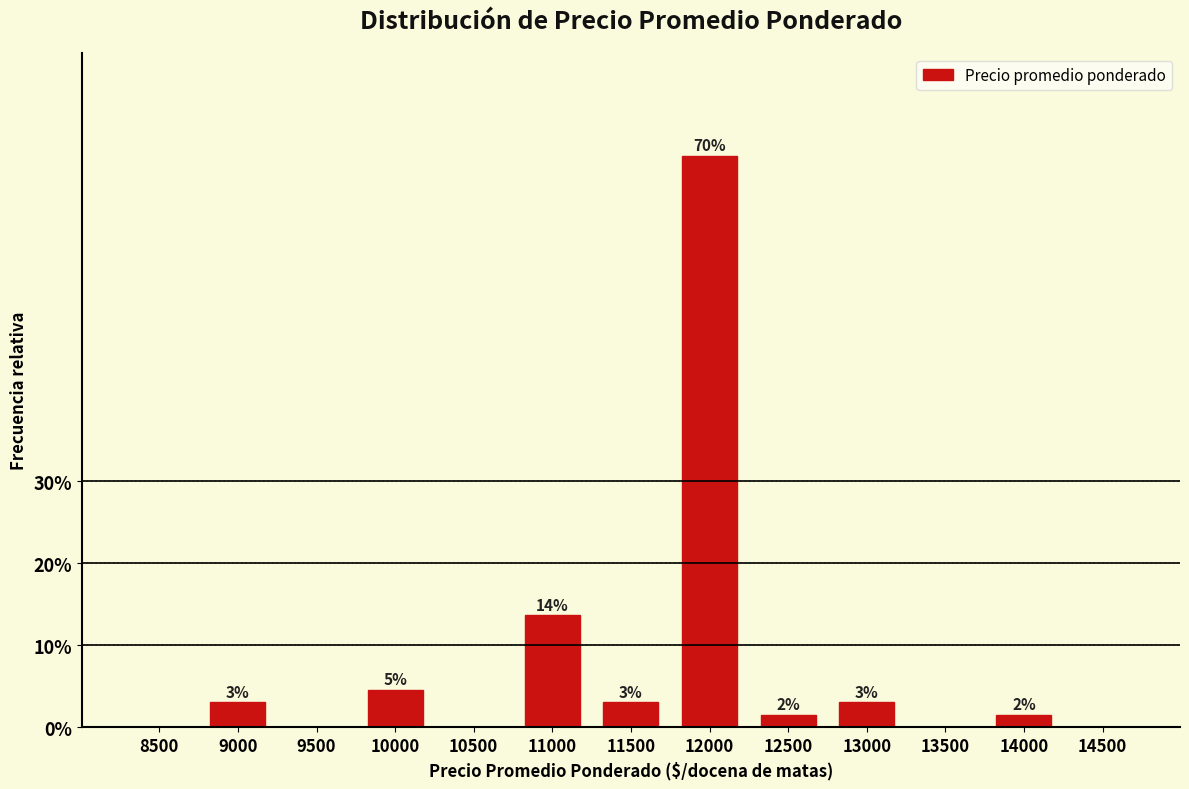

Where does the data first go above 1?

9000